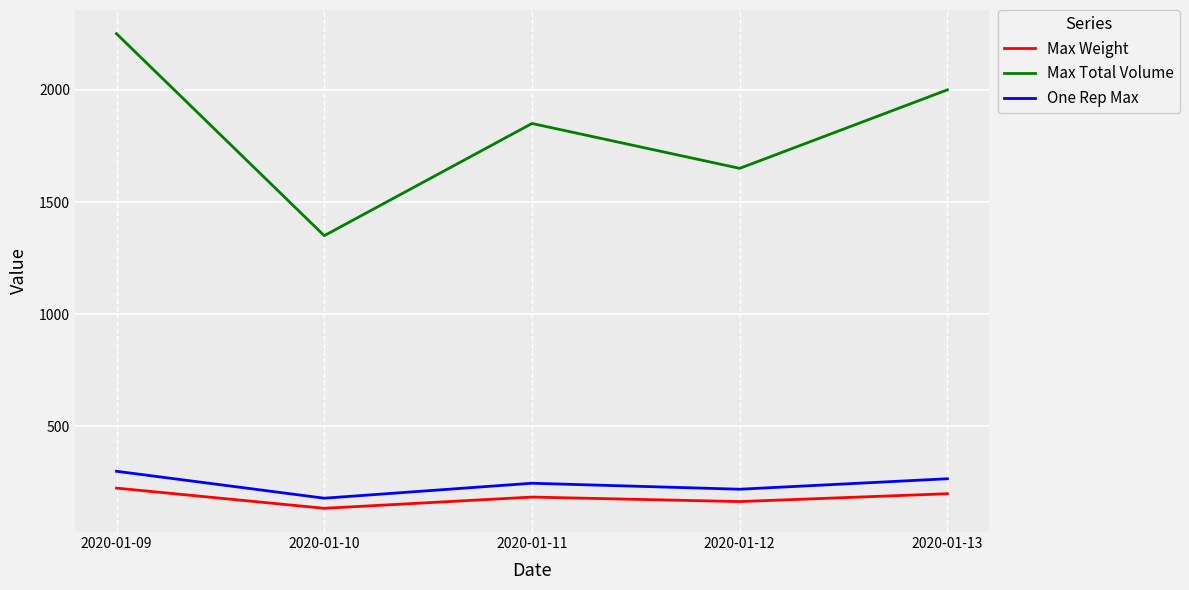

Reading left to right, what are all the values shown in this chart?

Max Weight: 2020-01-09=225.0	2020-01-10=135.0	2020-01-11=185.0	2020-01-12=165.0	2020-01-13=200.0
Max Total Volume: 2020-01-09=2250.0	2020-01-10=1350.0	2020-01-11=1850.0	2020-01-12=1650.0	2020-01-13=2000.0
One Rep Max: 2020-01-09=300.0	2020-01-10=180.0	2020-01-11=246.7	2020-01-12=220.0	2020-01-13=266.7